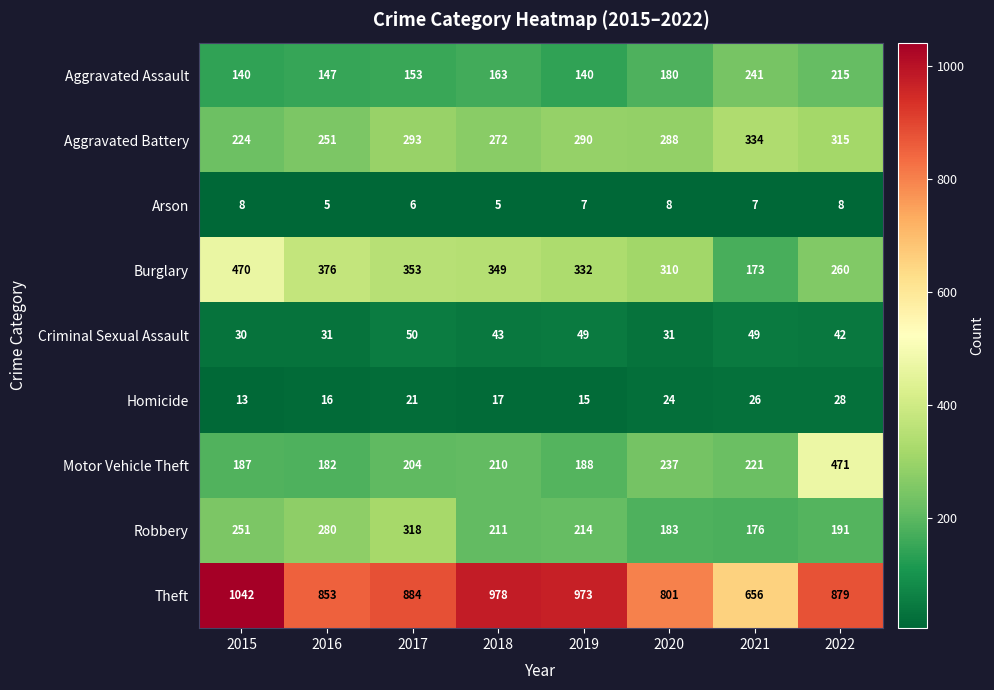

Which series has the largest total across all categories?

Theft